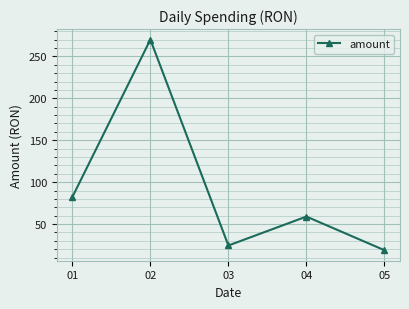

What is the value of the 4th point from the left?

59.0